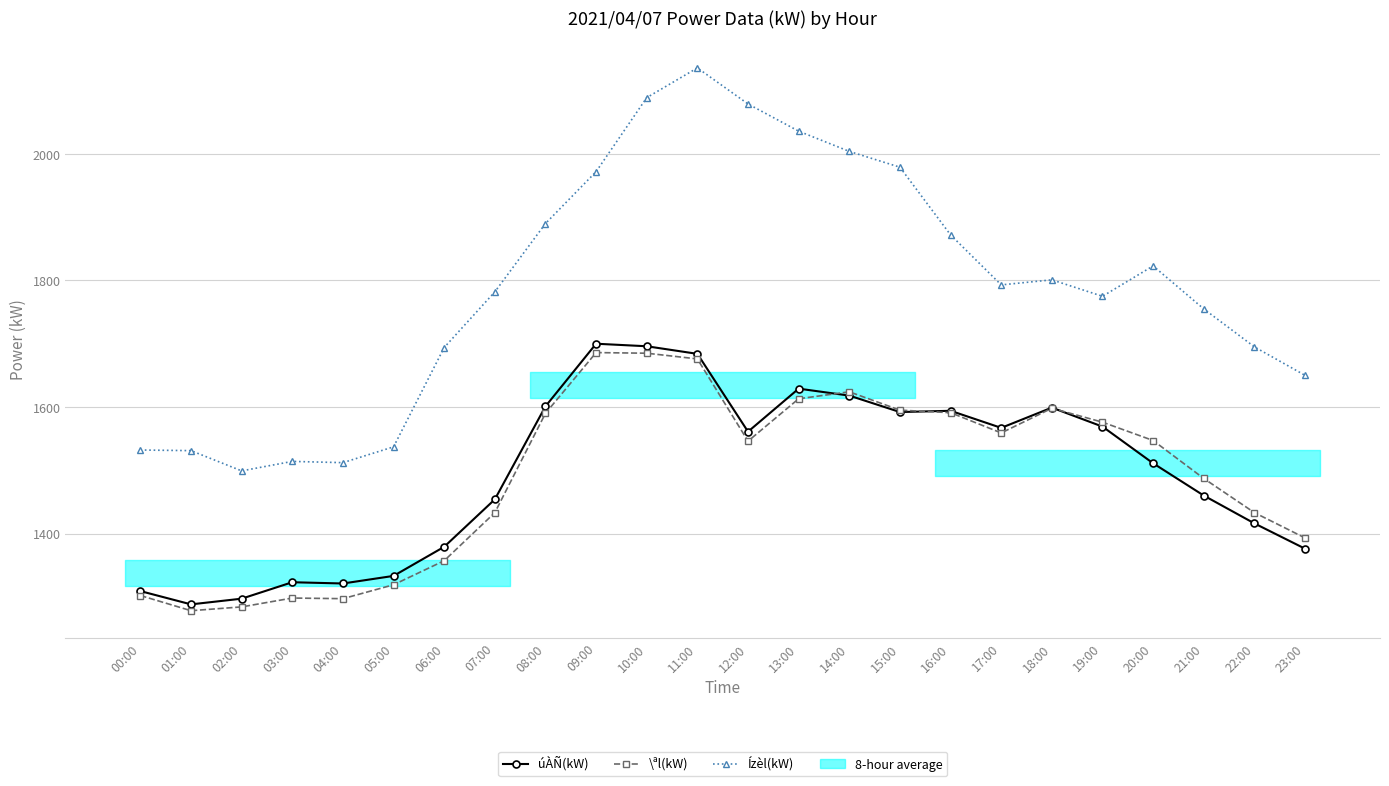

The Ízèl(kW) series shows 1872 at 16:00. True or false?

True